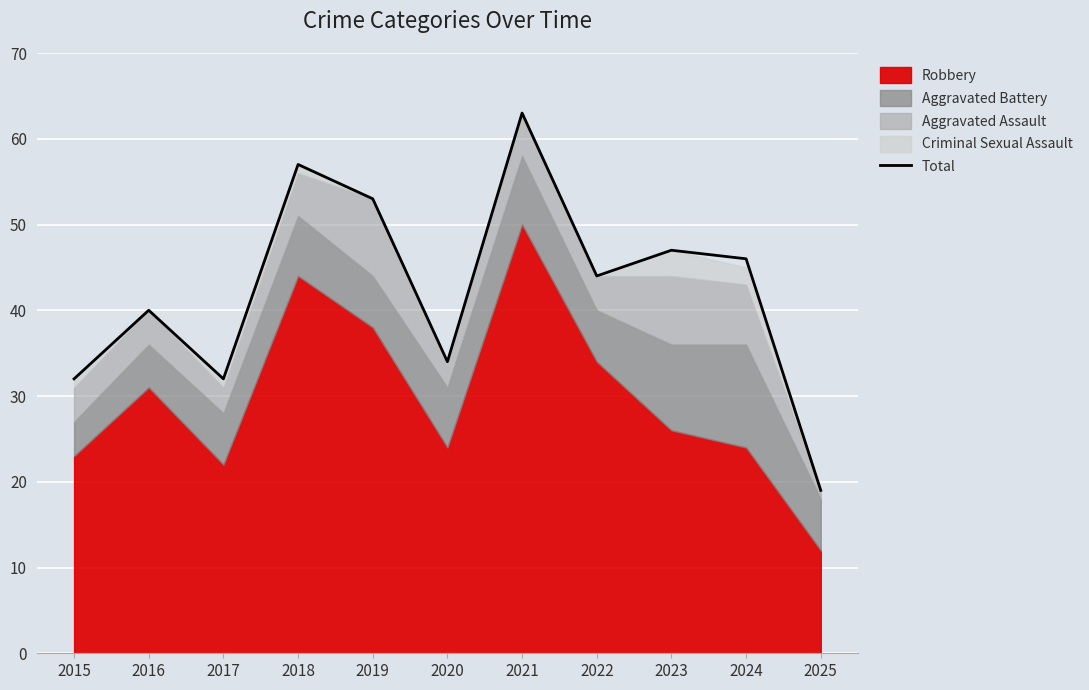

At which label is the value closest to 41?

2016